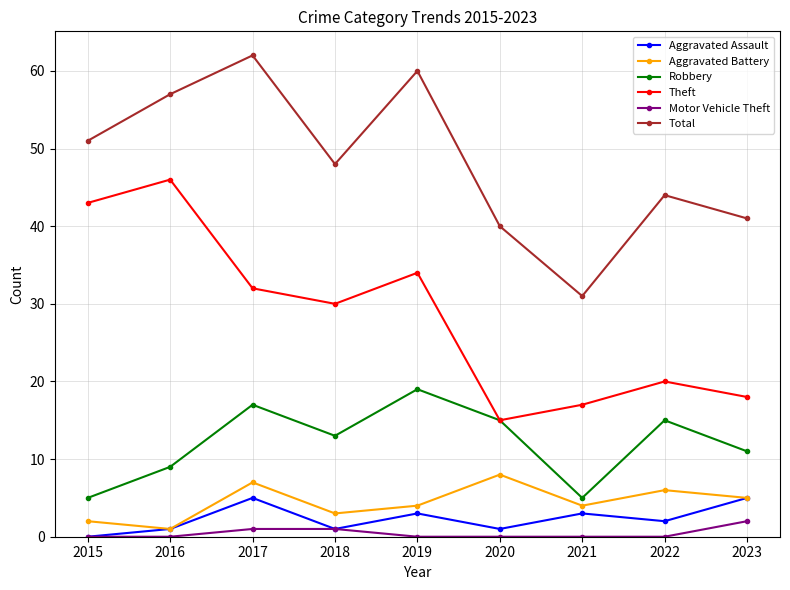

How many lines are shown in the chart?

6